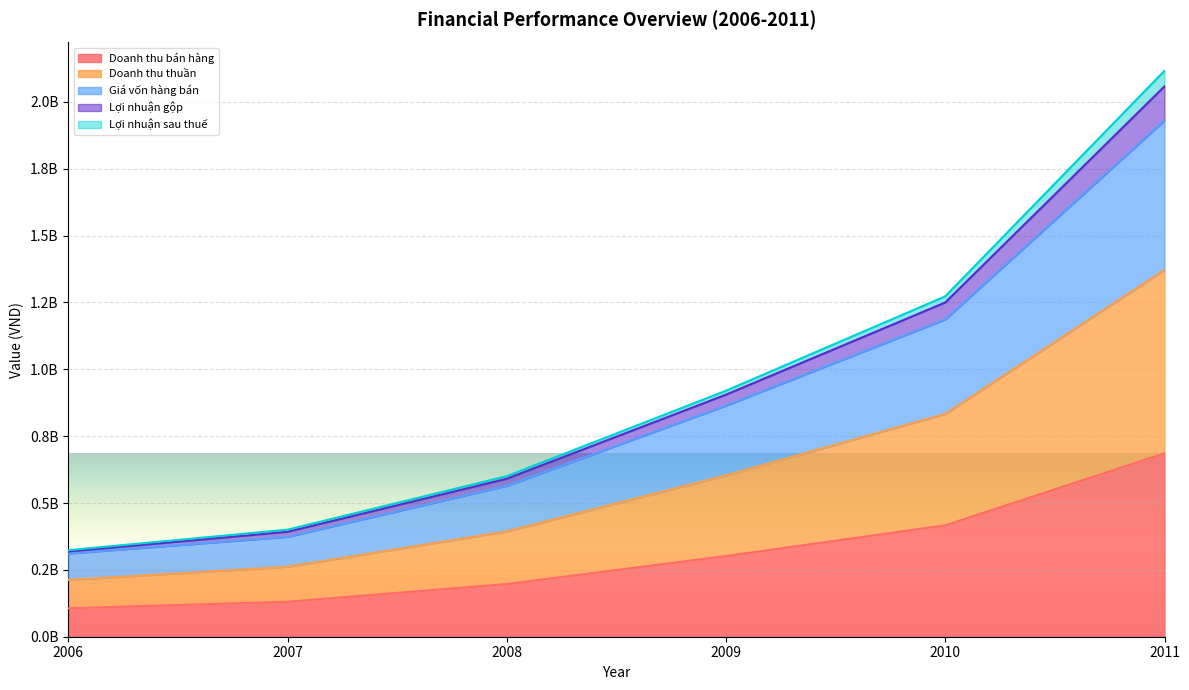

True or false: Doanh thu bán hàng and Doanh thu thuần cross at least once.

False